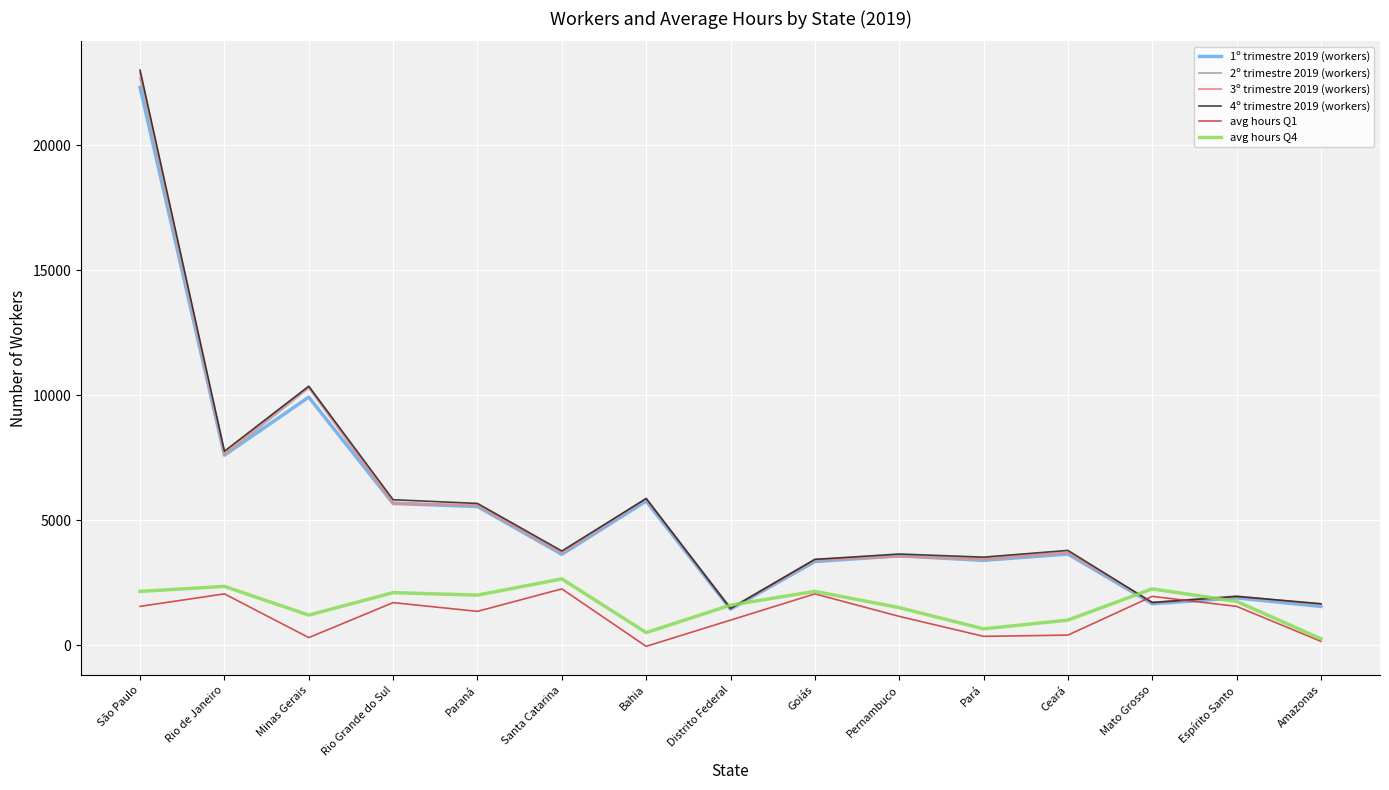

After their last crossing, which series has the higher values: 2º trimestre 2019 (workers) or avg hours Q4?

2º trimestre 2019 (workers)